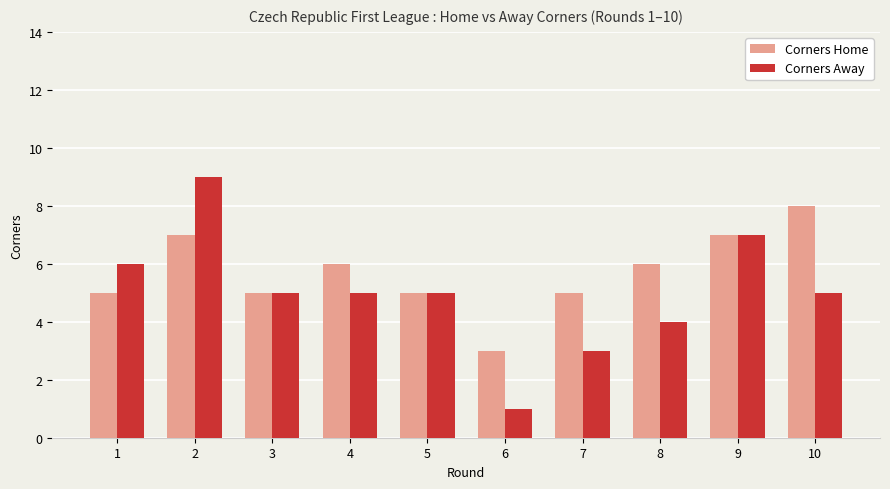

What is the approximate value of Corners Home at 7?

5